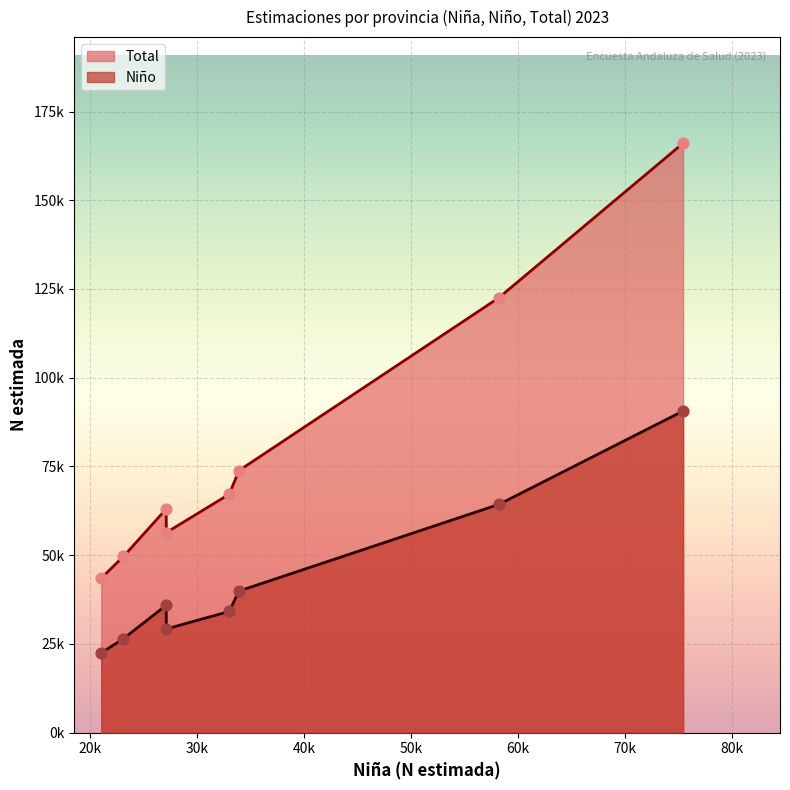

What is the total value across all series at Huelva?

66001